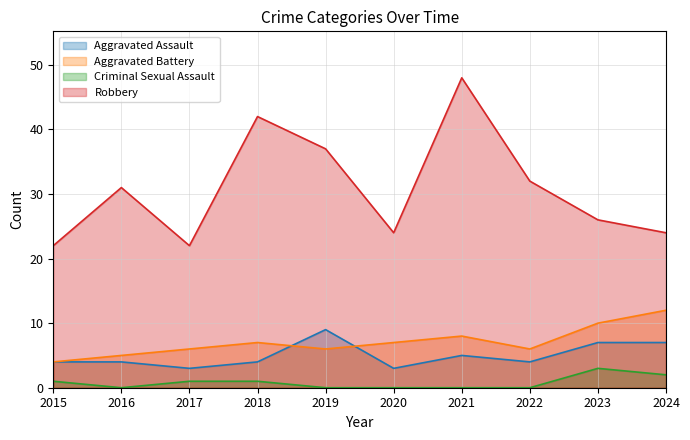

What is the difference between the Aggravated Battery values at 2020 and 2017?

1